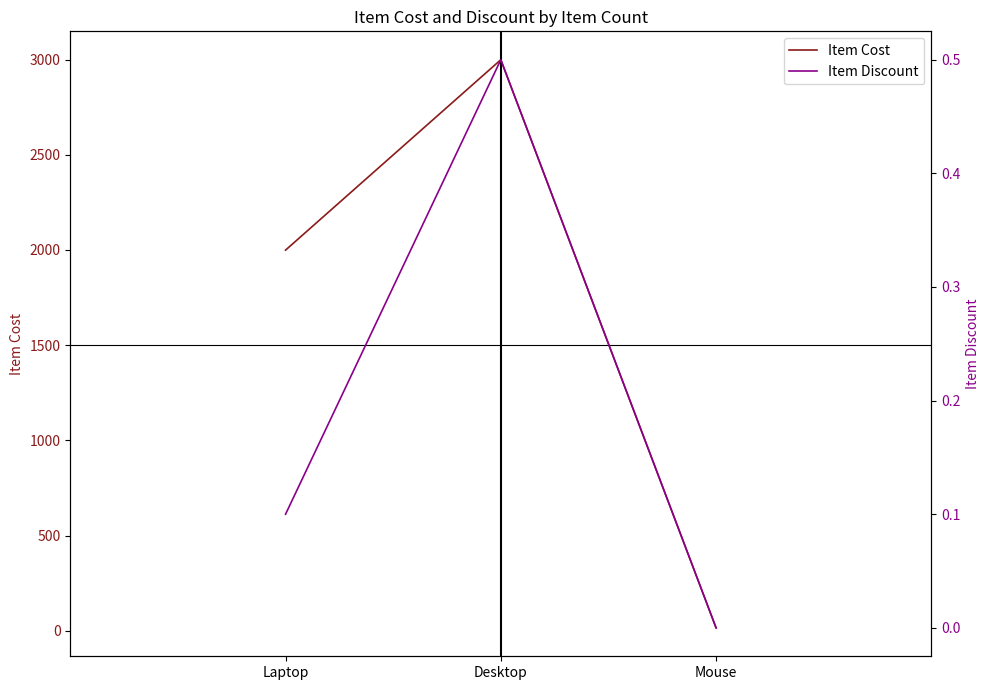

How many distinct data groups are displayed?

2